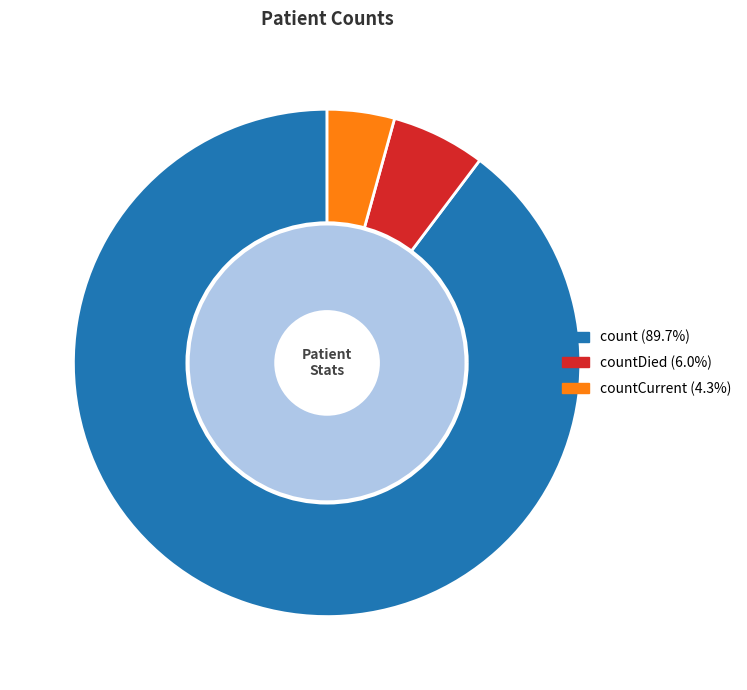

Which category has the biggest portion of the pie?

count